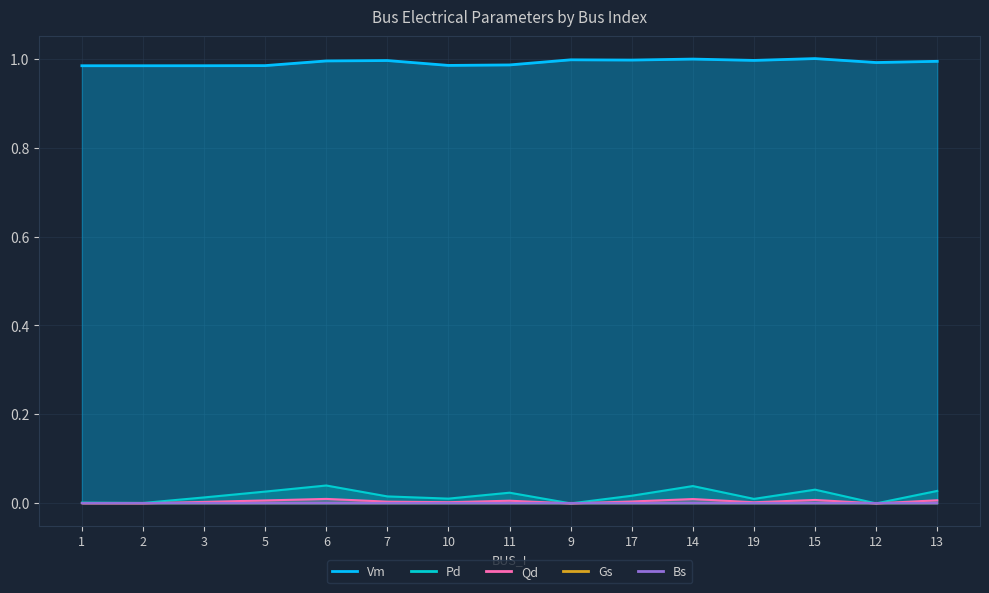

Where is the first local maximum for Vm?

7